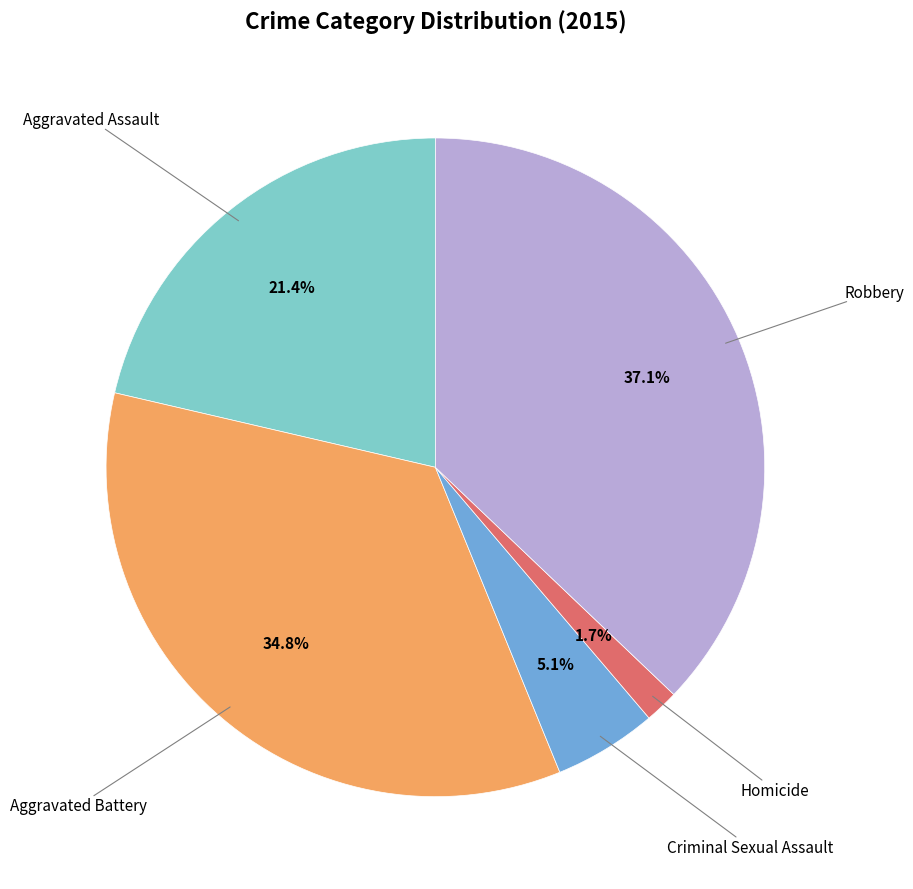

Is there a majority slice in this chart?

No